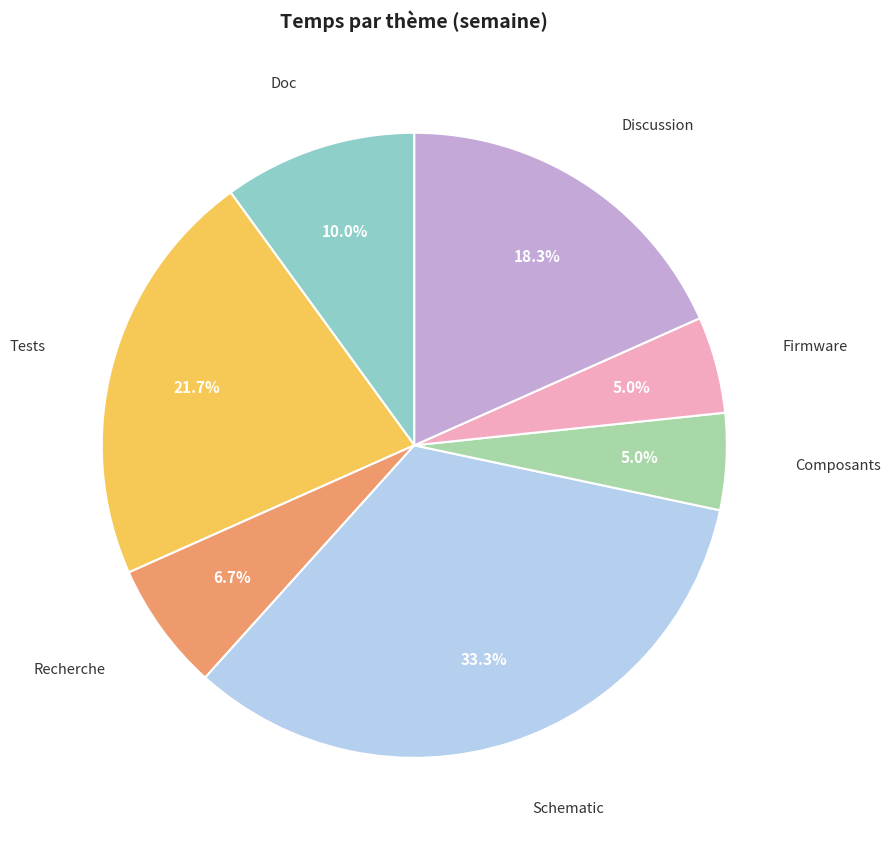

Is there any slice that represents more than half of the pie?

No